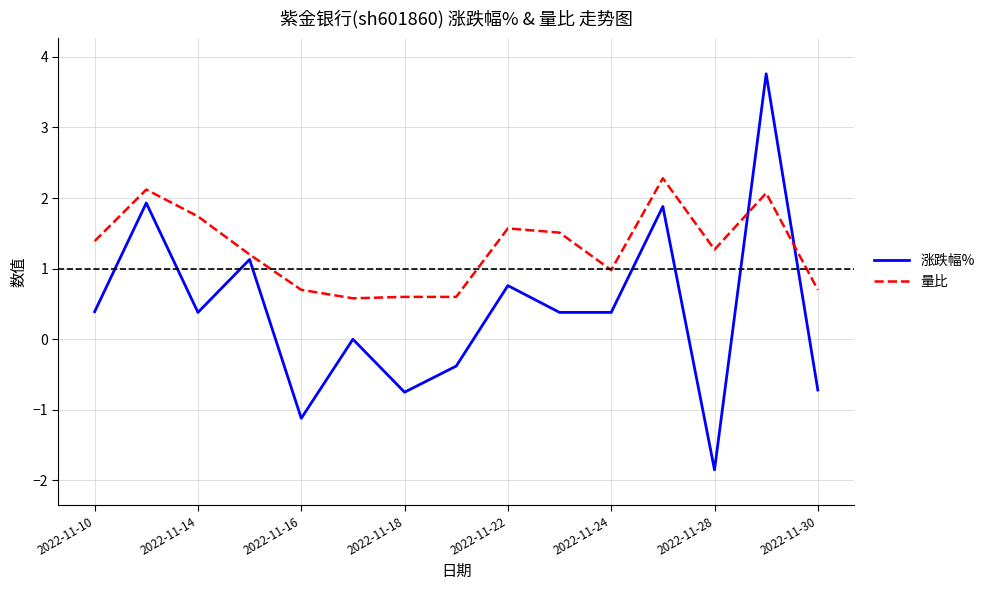

Which series has the largest total across all categories?

量比